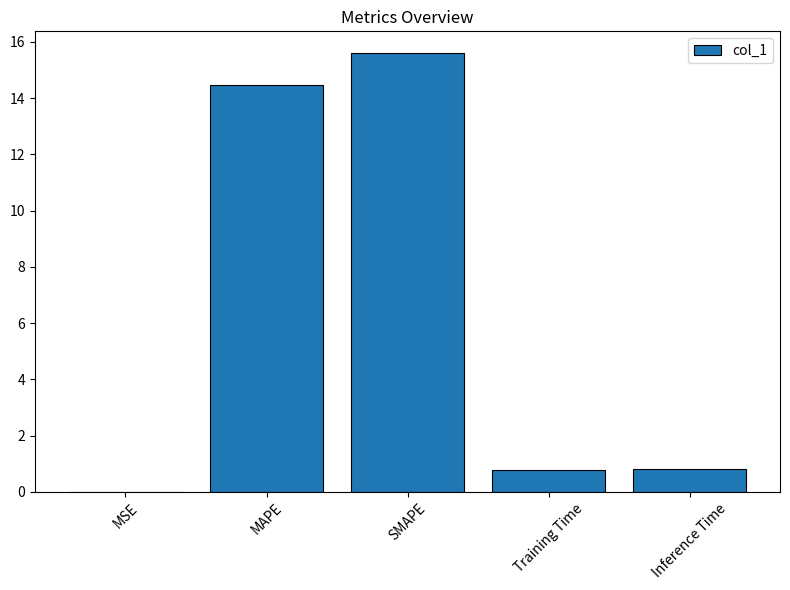

The value at MAPE is 14.5. True or false?

True